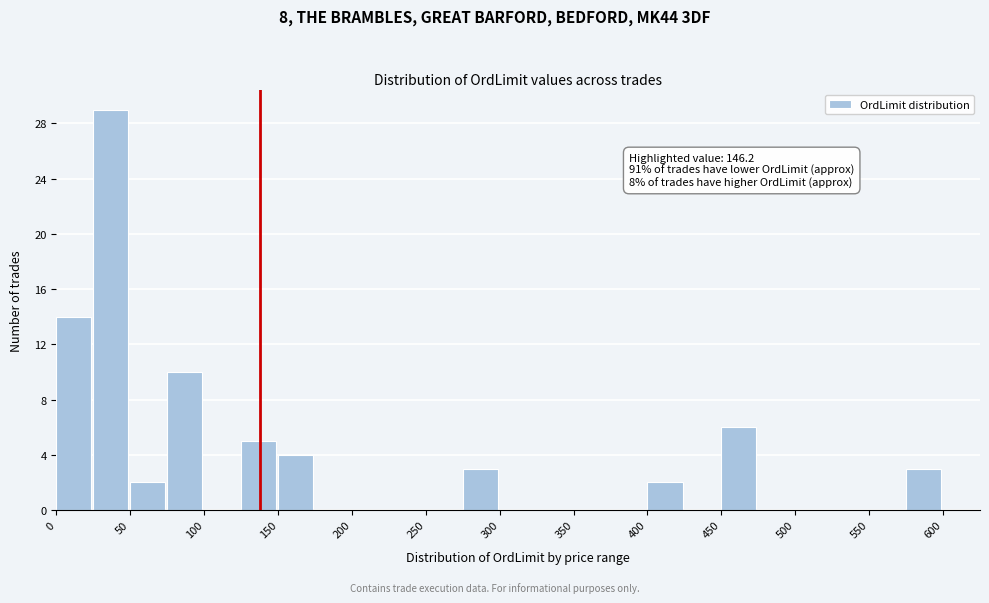

Over which range of the x-axis is the bar tallest?

25 to 50